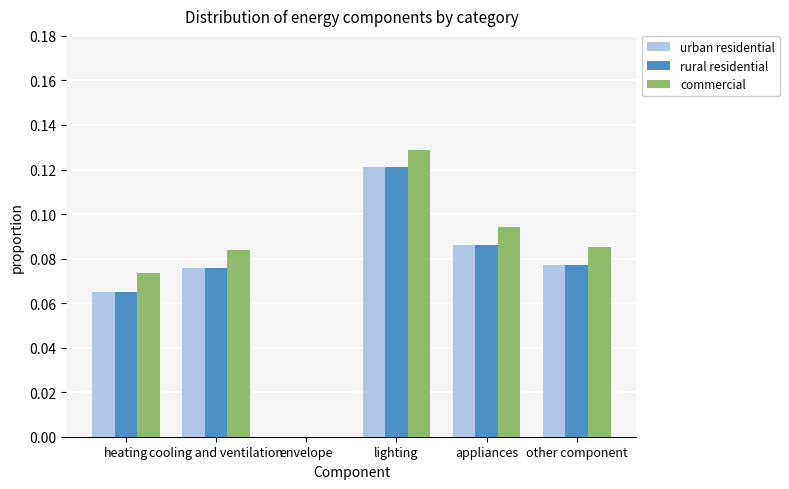

At which label does urban residential reach its peak?

lighting